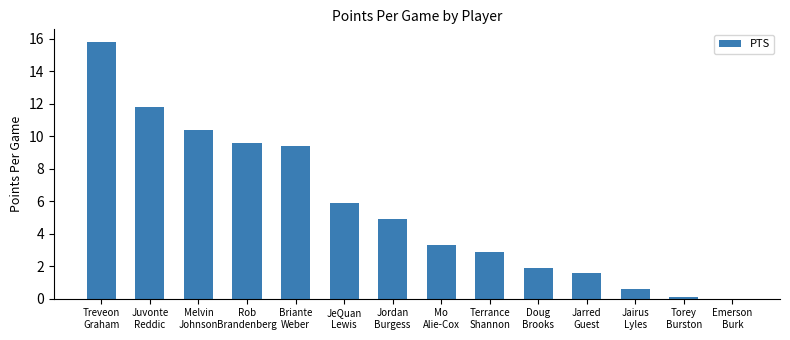

True or false: the data shows 3.5 at Melvin
Johnson.

False